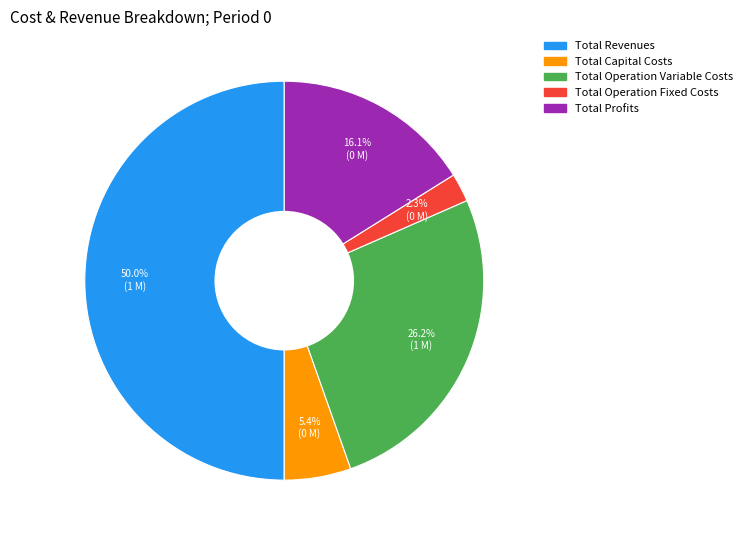

Does Total Profits account for over 50% of the chart?

No